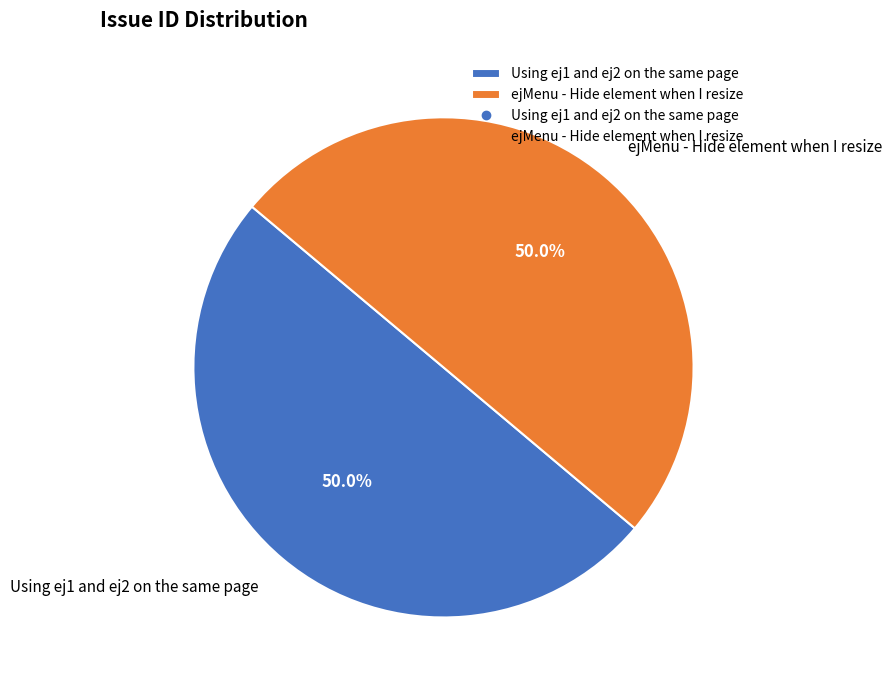

Combined, do Using ej1 and ej2 on the same page and ejMenu - Hide element when I resize account for over 50%?

Yes